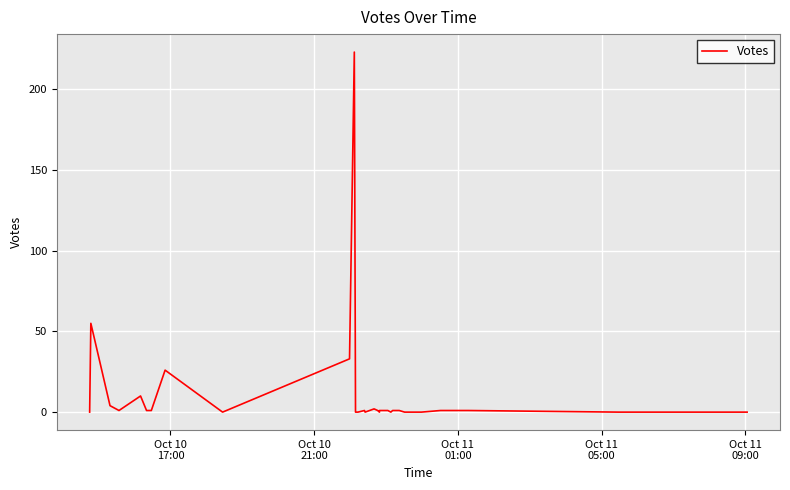

How many points are higher than both their immediate neighbors (excluding endpoints)?

6